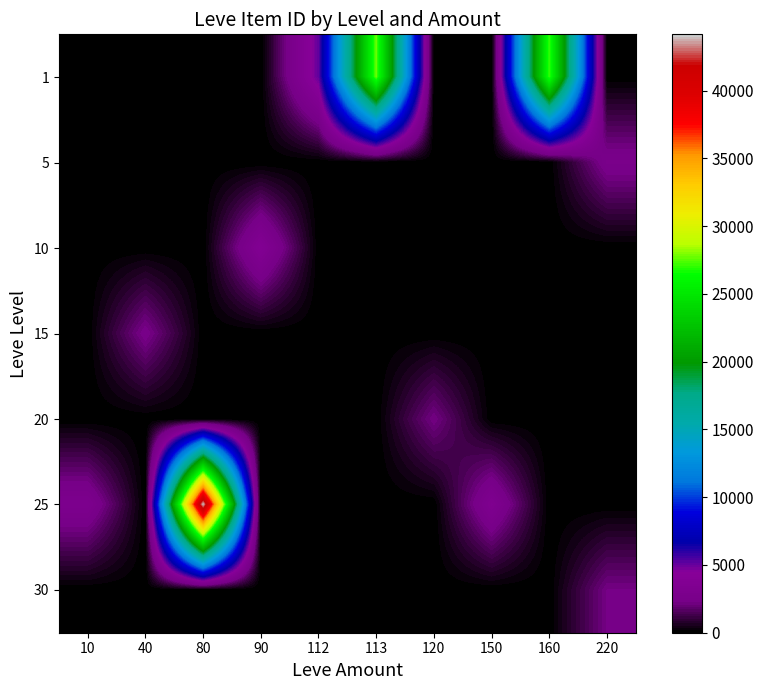

What is the difference between the highest and lowest values at 40?

2471